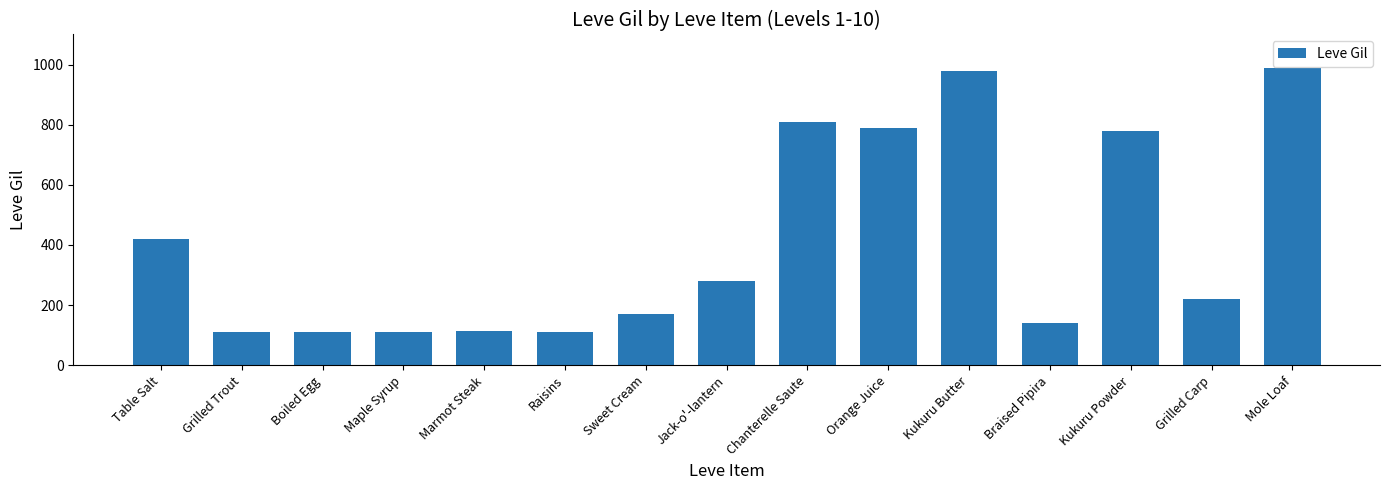

What is the minimum value shown in the chart?

112